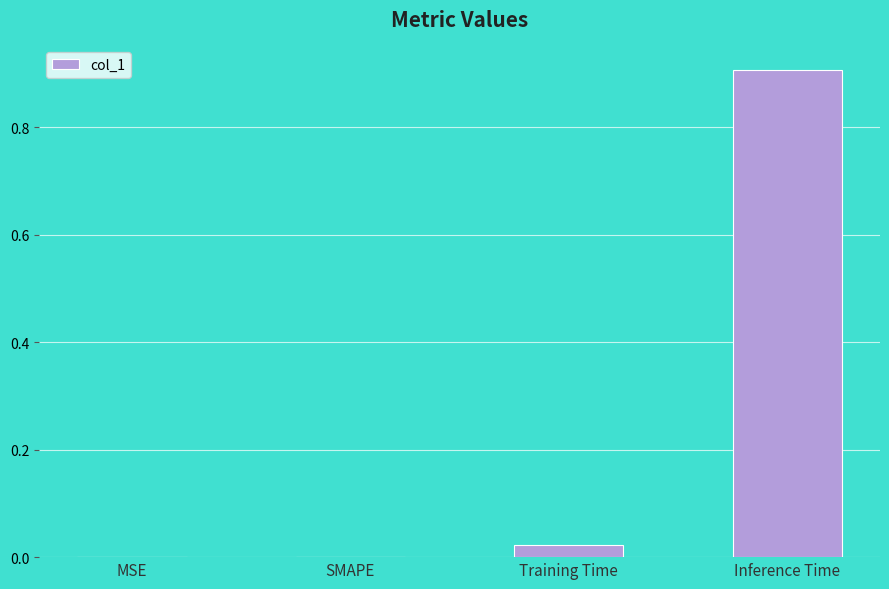

Are the bars grouped side by side (vs. stacked)?

No